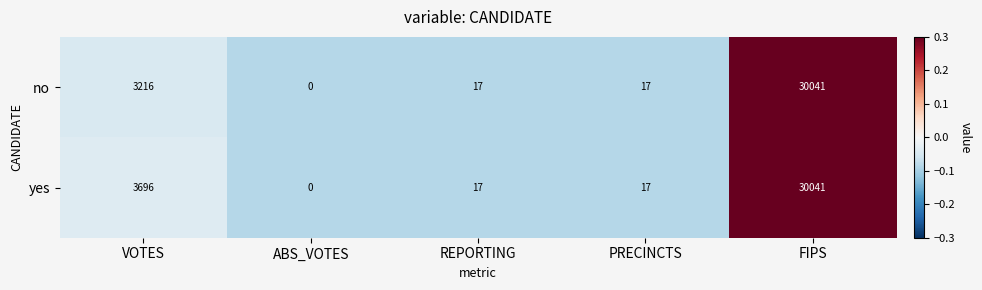

Read the yes value at VOTES, to the nearest 50.

3700